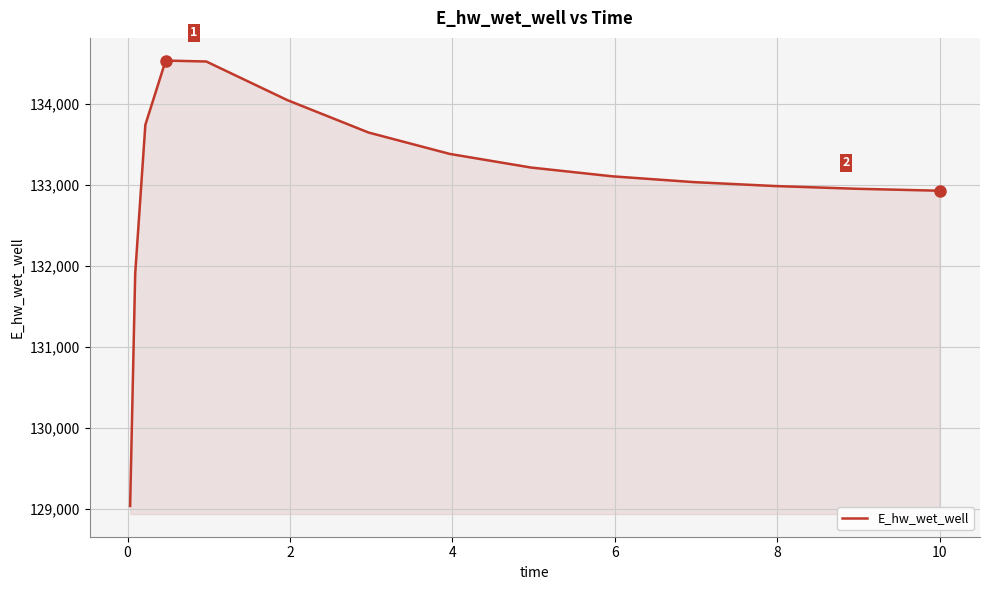

What is the smallest value displayed?

129036.6